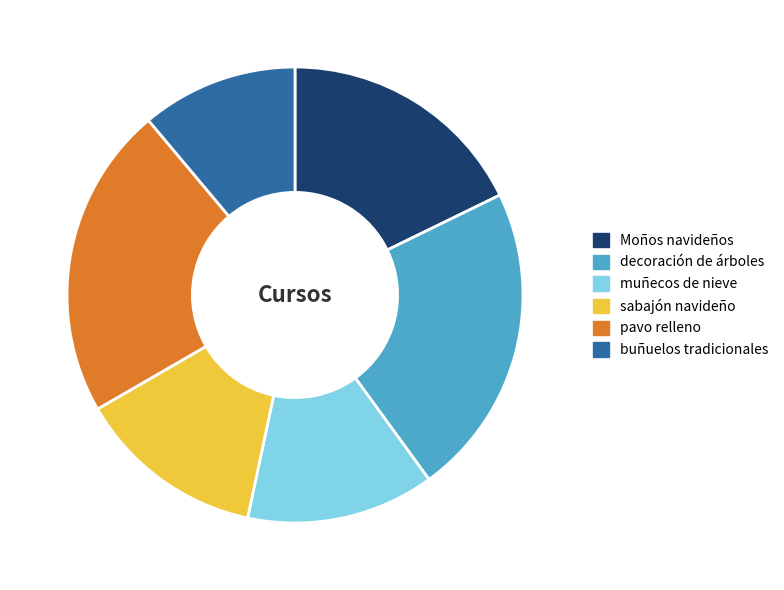

What is the smallest slice in the pie chart?

buñuelos tradicionales